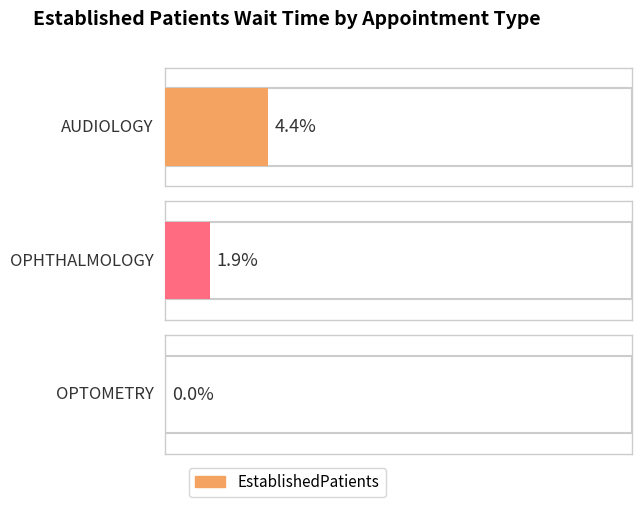

What is the value of the 1st bar from the left?

4.4